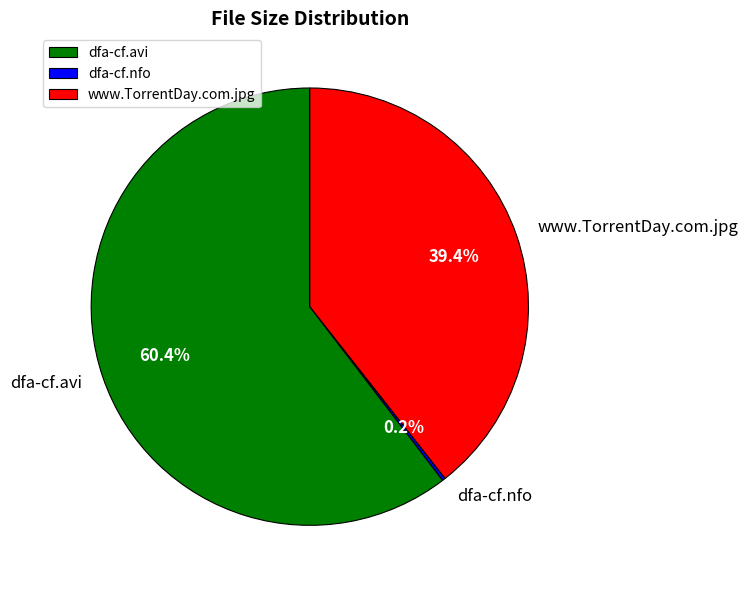

Is dfa-cf.avi the majority of the pie?

Yes